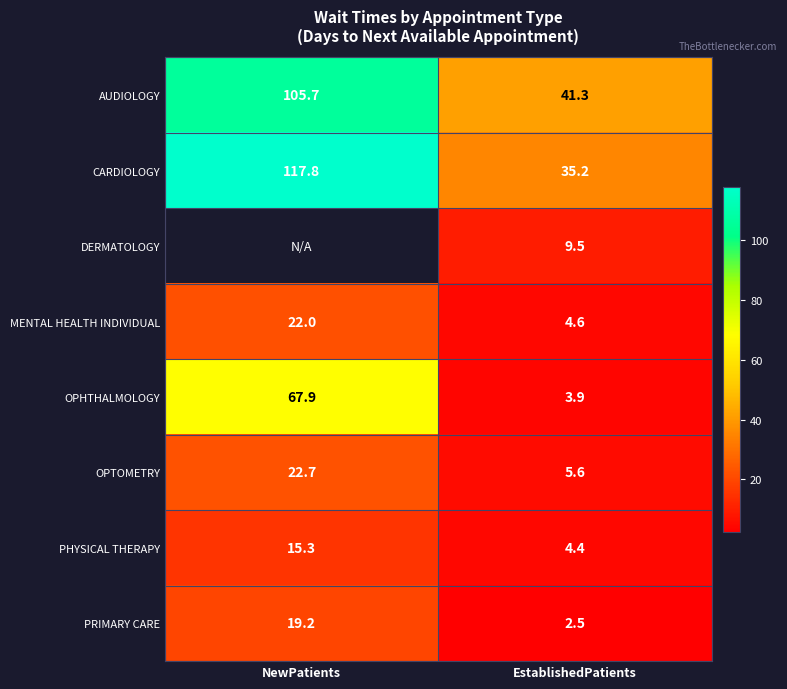

What is the minimum value for MENTAL HEALTH INDIVIDUAL?

4.6